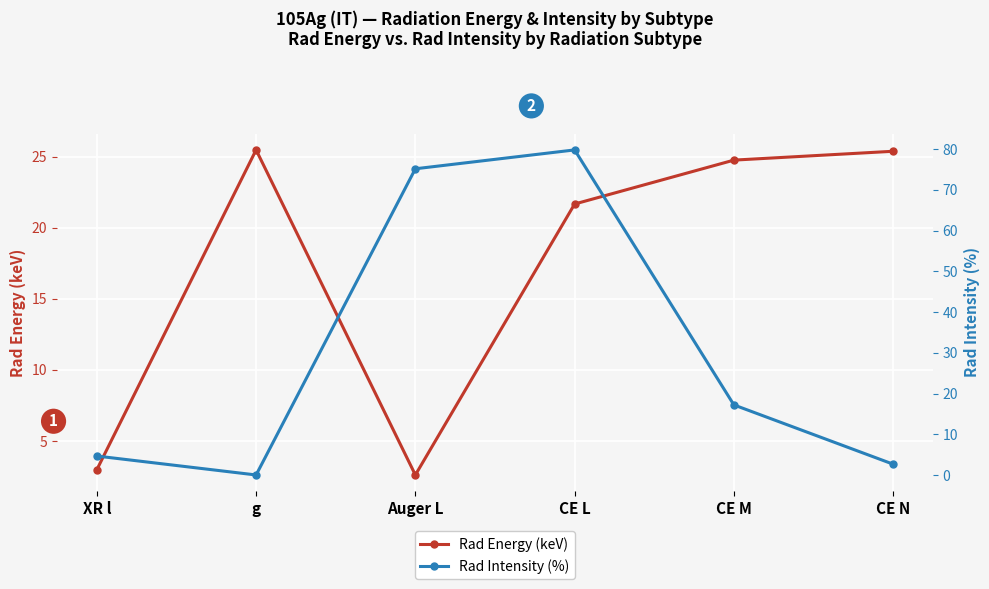

Which series has the largest total across all categories?

Rad Intensity (%)